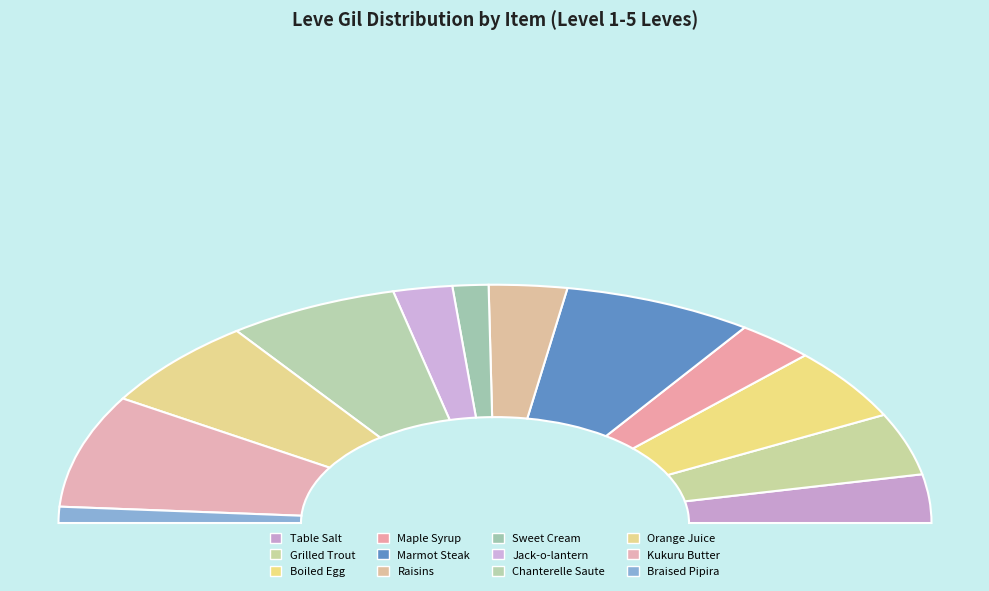

To the nearest percent, what is the combined percentage of Raisins and Sweet Cream?

8%